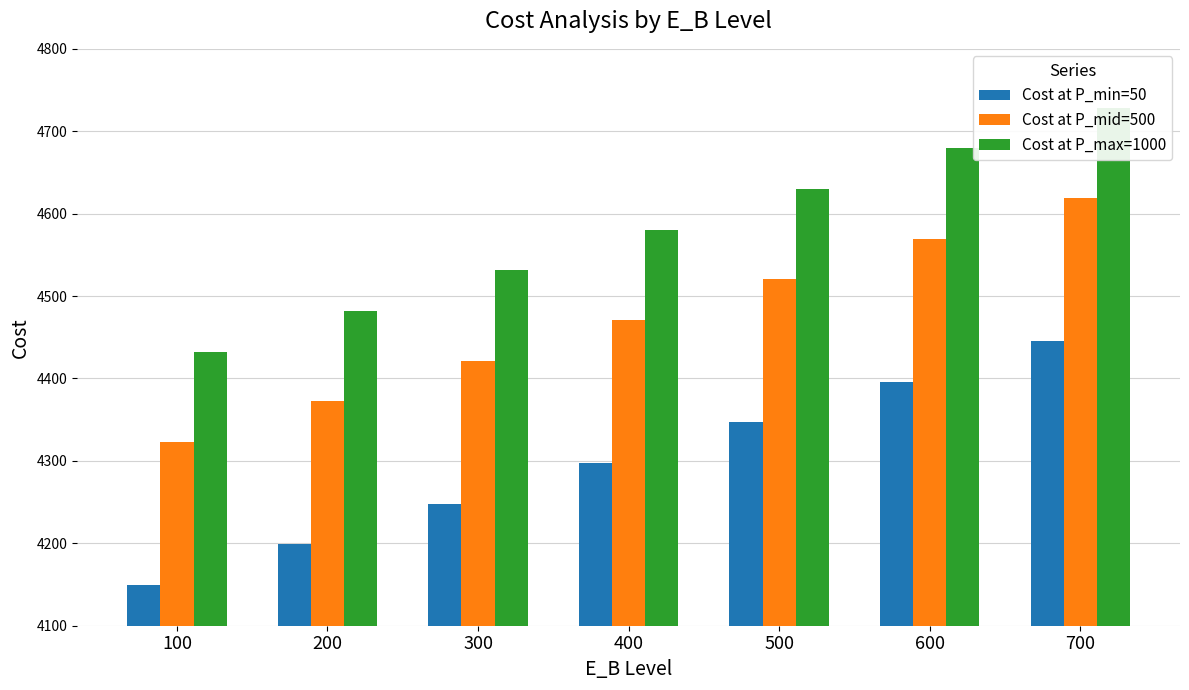

The value of Cost at P_max=1000 at 500 is 4629.9. True or false?

True